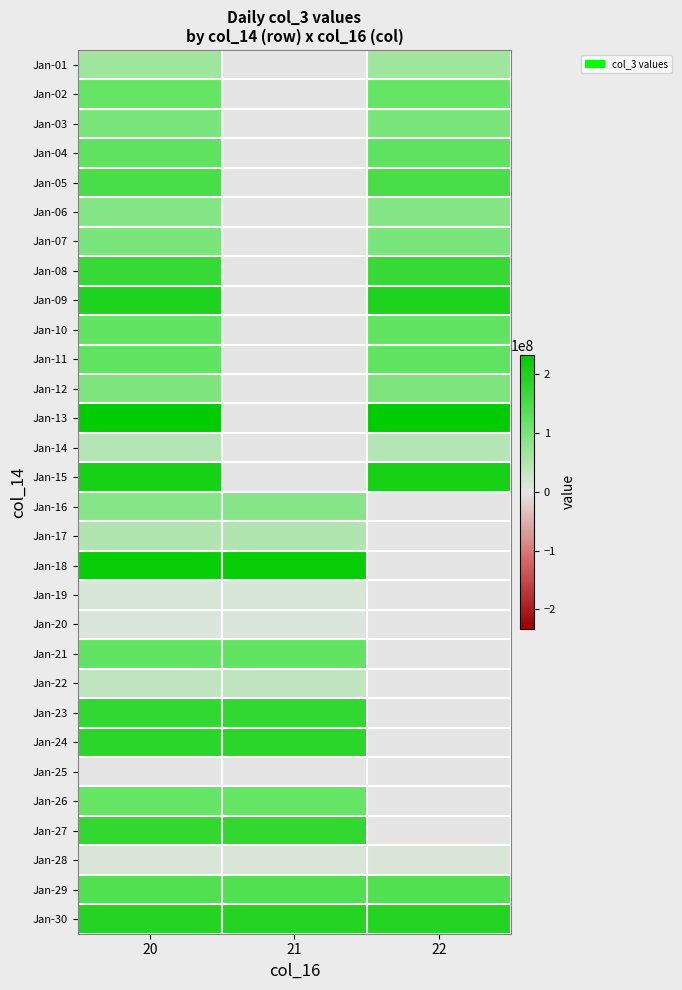

Reading left to right, what are all the values shown in this chart?

Jan-01: 20=65024240	21=0	22=65024240
Jan-02: 20=117543744	21=0	22=117543744
Jan-03: 20=97136248	21=0	22=97136248
Jan-04: 20=124828144	21=0	22=124828144
Jan-05: 20=149837712	21=0	22=149837712
Jan-06: 20=88195728	21=0	22=88195728
Jan-07: 20=98097144	21=0	22=98097144
Jan-08: 20=170456512	21=0	22=170456512
Jan-09: 20=196609608	21=0	22=196609608
Jan-10: 20=121179880	21=0	22=121179880
Jan-11: 20=120259272	21=0	22=120259272
Jan-12: 20=92936352	21=0	22=92936352
Jan-13: 20=232801800	21=0	22=232801800
Jan-14: 20=45118408	21=0	22=45118408
Jan-15: 20=206830032	21=0	22=206830032
Jan-16: 20=86090472	21=86090472	22=0
Jan-17: 20=48891472	21=48891472	22=0
Jan-18: 20=223244680	21=223244680	22=0
Jan-19: 20=13091096	21=13091096	22=0
Jan-20: 20=8104240	21=8104240	22=0
Jan-21: 20=120166376	21=120166376	22=0
Jan-22: 20=32738848	21=32738848	22=0
Jan-23: 20=177614368	21=177614368	22=0
Jan-24: 20=182676176	21=182676176	22=0
Jan-25: 20=1429600	21=1429600	22=0
Jan-26: 20=117439080	21=117439080	22=0
Jan-27: 20=177427000	21=177427000	22=0
Jan-28: 20=10616512	21=10616512	22=10616512
Jan-29: 20=140751200	21=140751200	22=140751200
Jan-30: 20=192738936	21=192738936	22=192738936